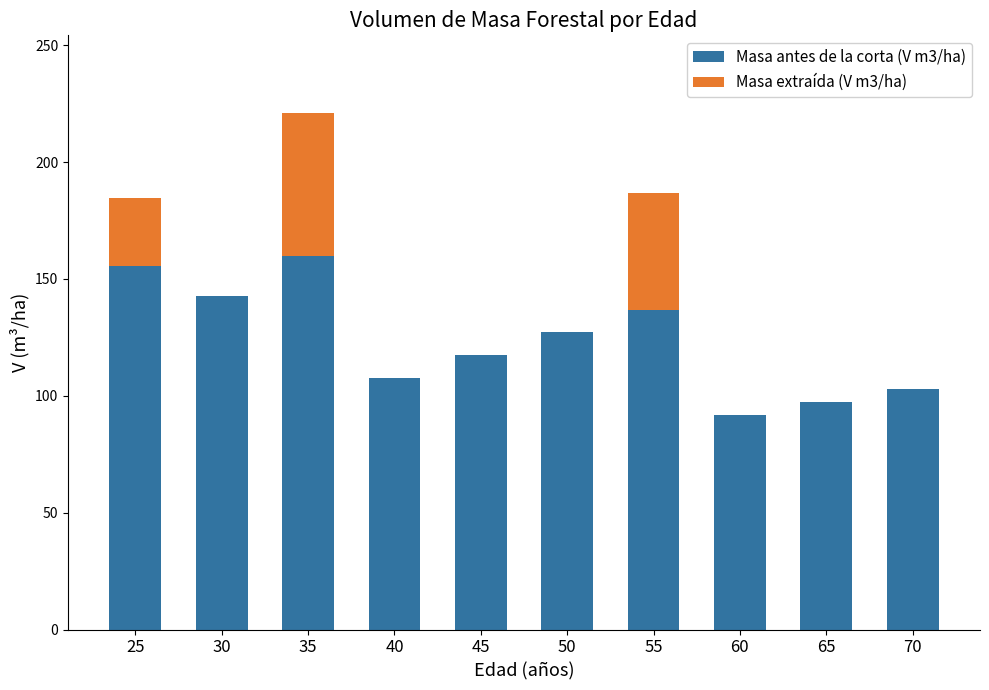

Reading right to left, list the values for the Masa antes de la corta (V m3/ha) series.

70=102.7	65=97.4	60=91.9	55=136.8	50=127.4	45=117.6	40=107.5	35=159.7	30=142.6	25=155.5